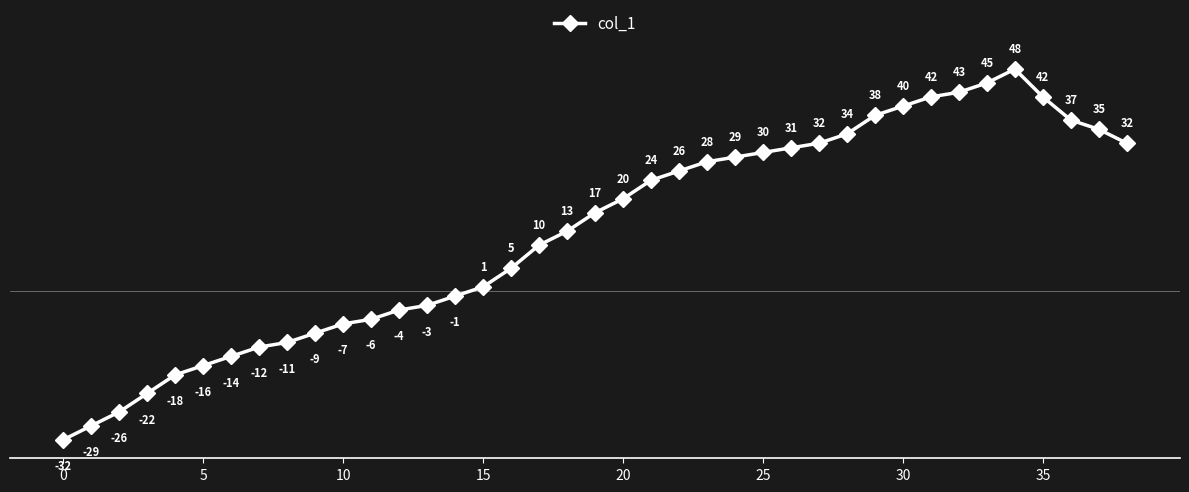

What is the value of the 11th point from the left?

-7